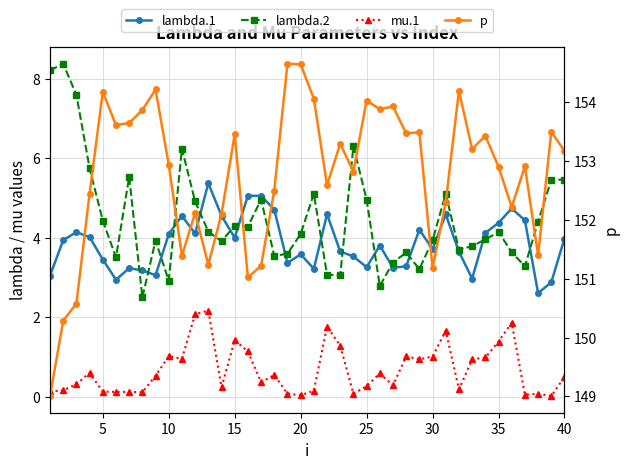

In lambda.1, how many points are lower than both neighbors (excluding endpoints)?

11